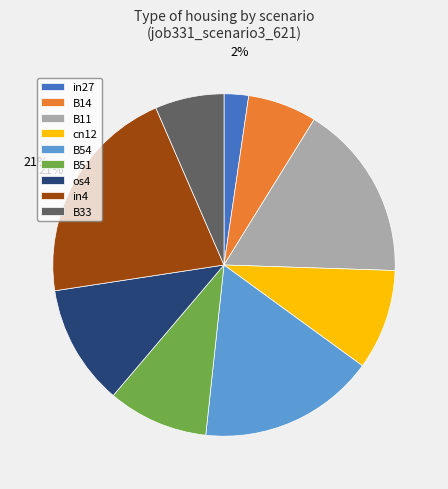

How many segments does this pie chart have?

9